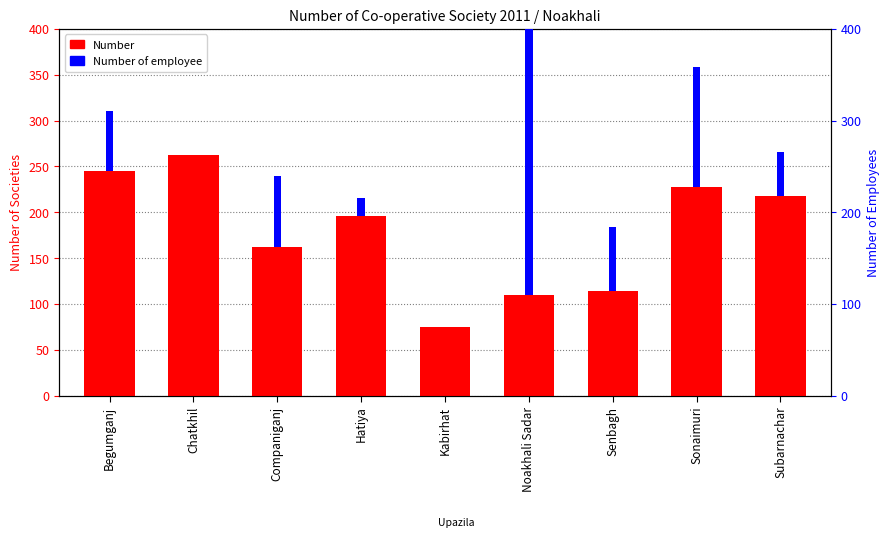

What is the difference between the maximum and minimum values in the Number series?

187